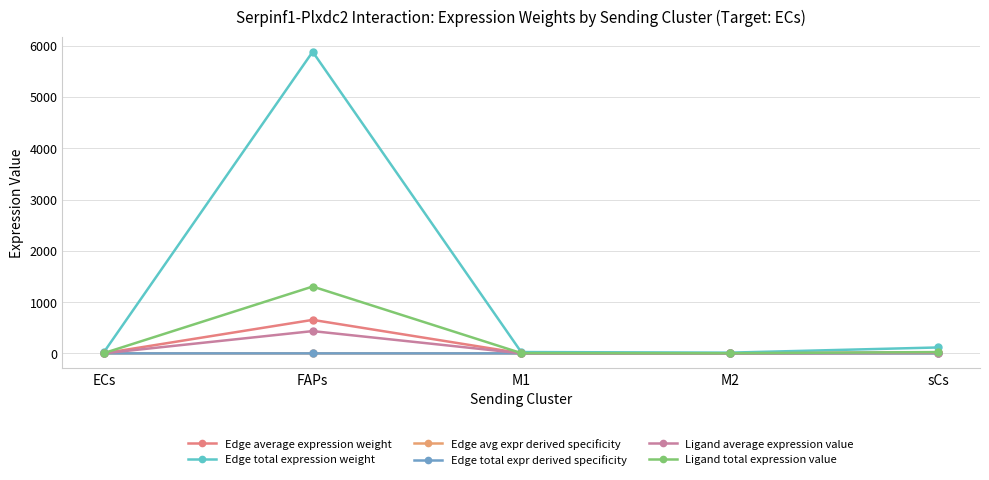

Which has a higher value, FAPs or sCs?

FAPs